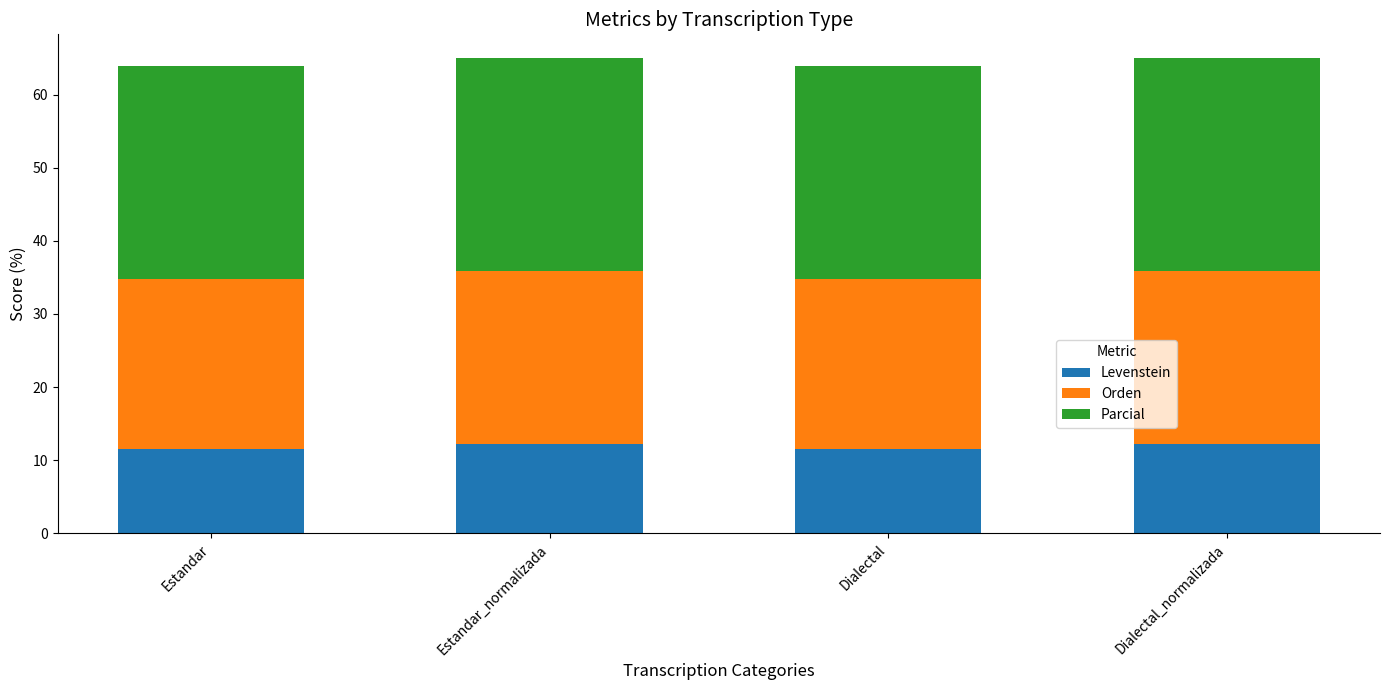

What is the sum of the Levenstein values at Estandar and Dialectal_normalizada?

23.9